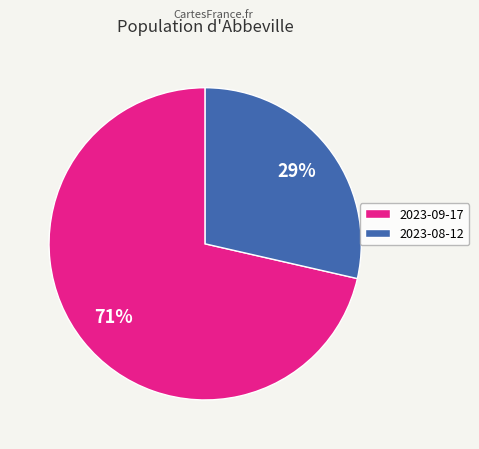

Combined, do 2023-08-12 and 2023-09-17 account for over 50%?

Yes